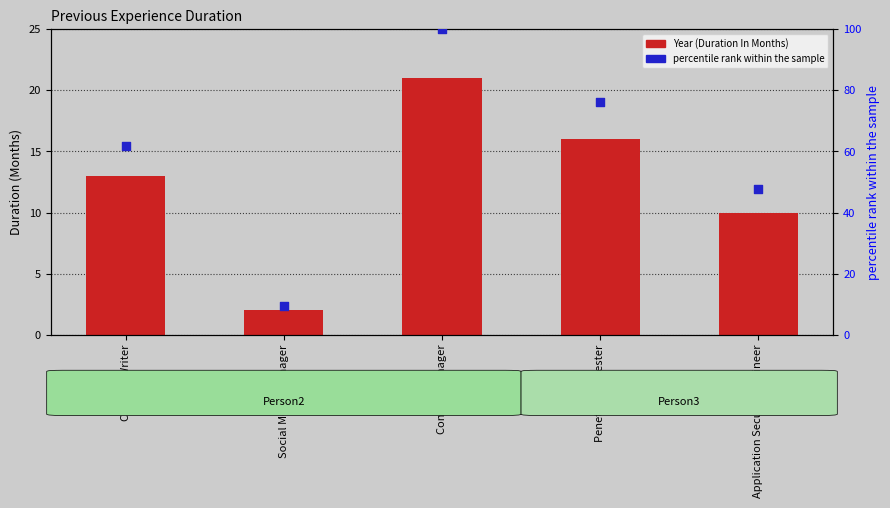

Is the value of percentile rank within the sample at Content Writer greater than the value of Year (Duration In Months) at Social Media Manager?

Yes